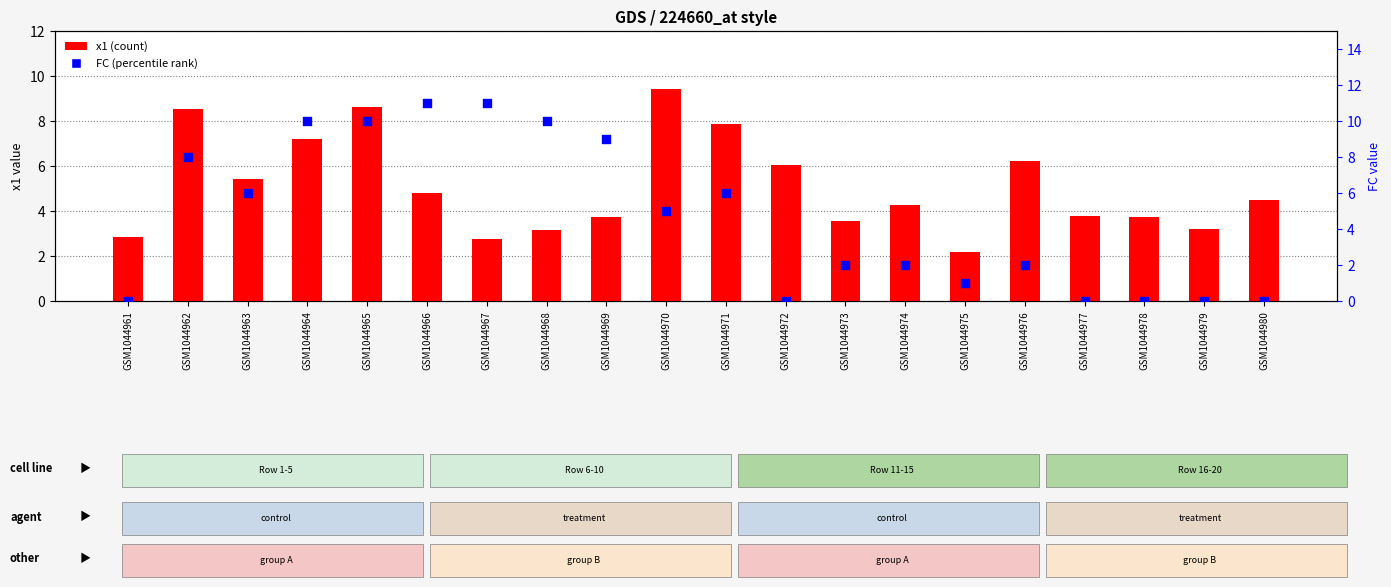

At how many categories does at least one series exceed 10?

2